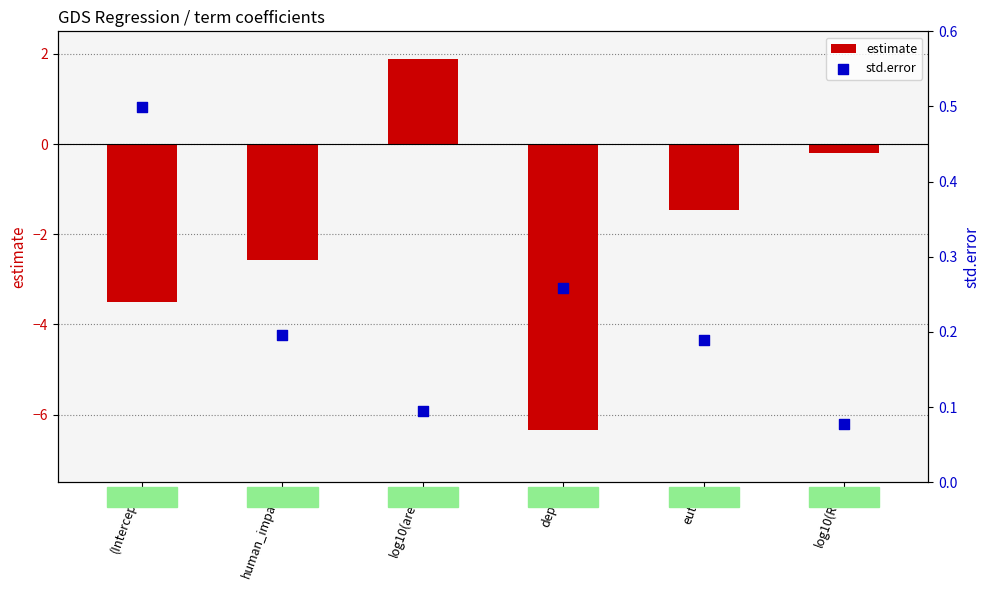

Which series reaches the maximum Y coordinate?

estimate